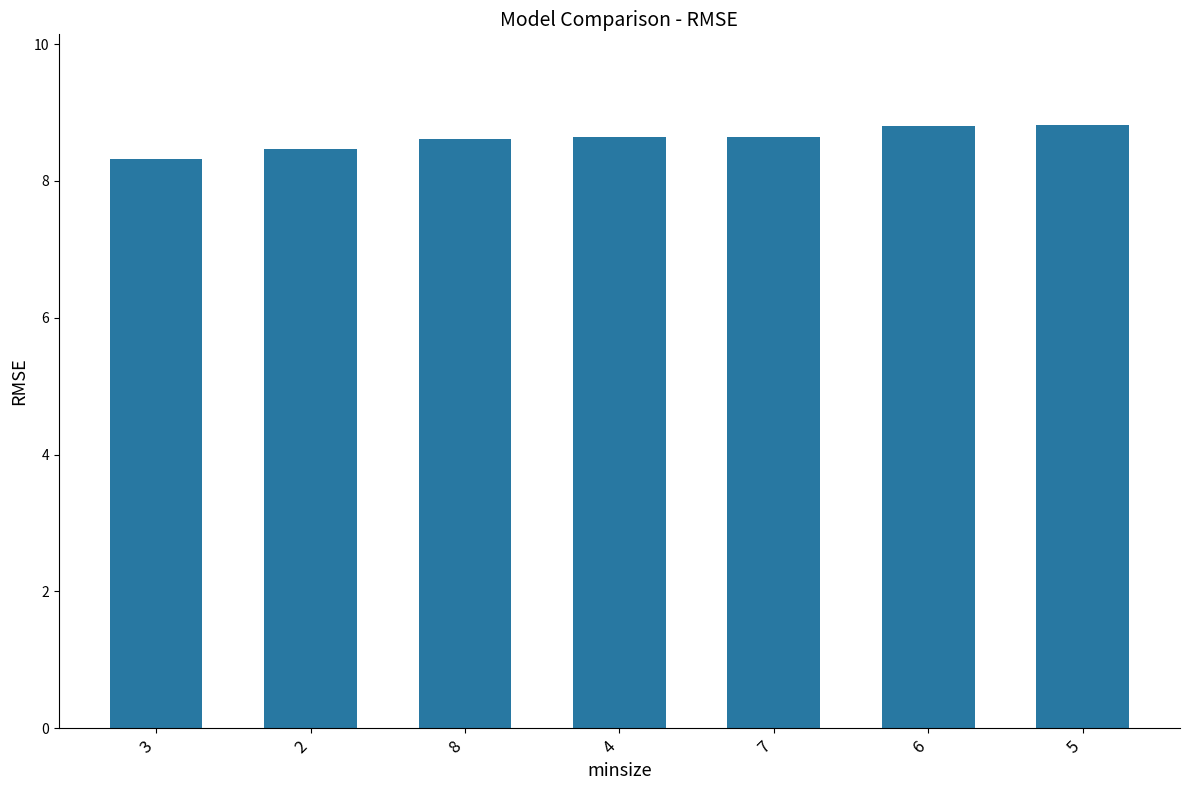

What is the smallest value displayed?

8.3